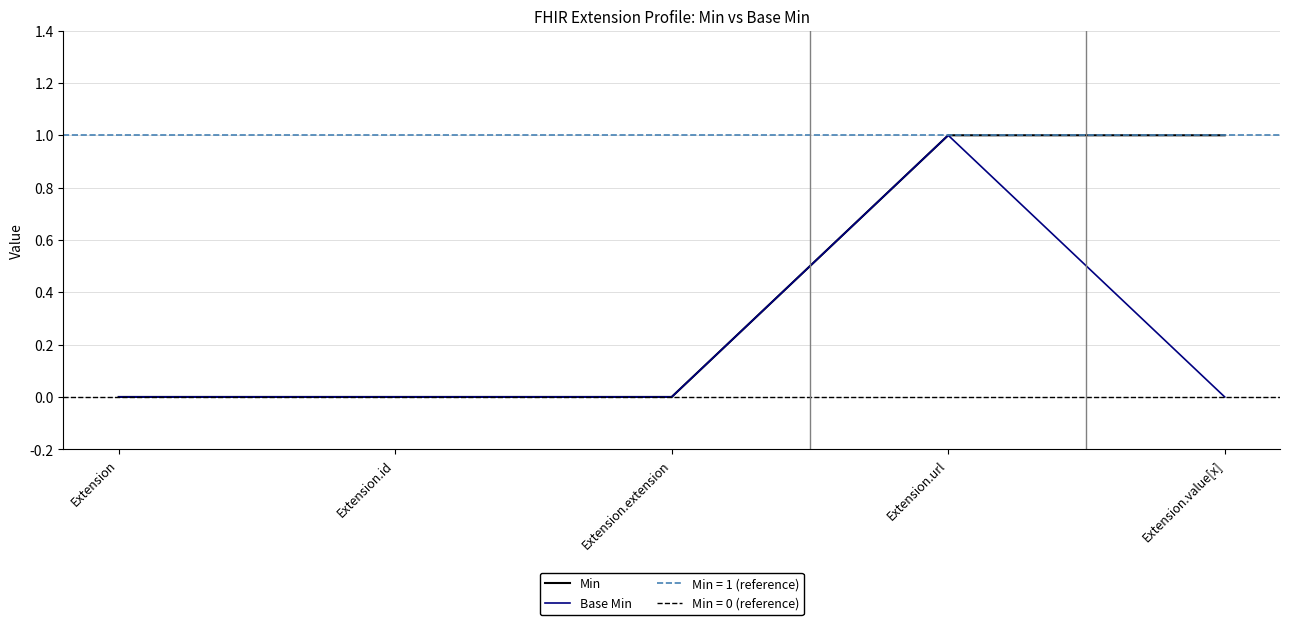

Rank the series by their maximum value, from lowest to highest.

Min, Base Min